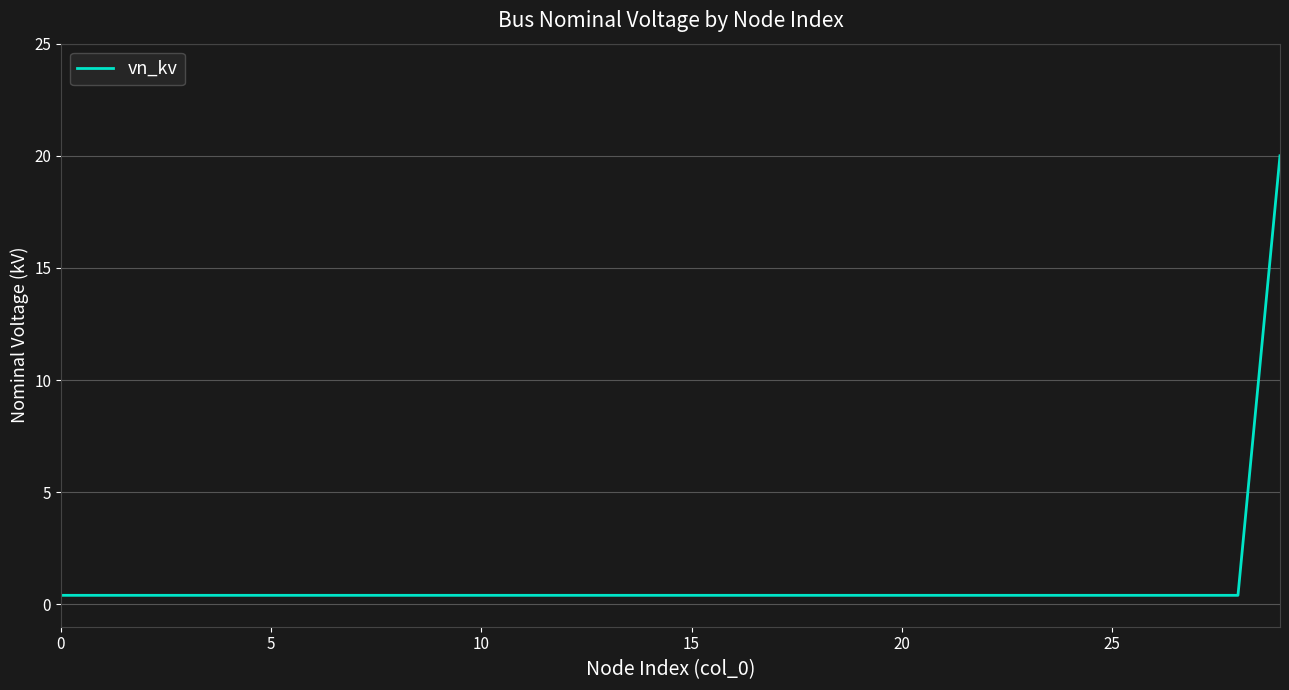

How many lines are shown in the chart?

1